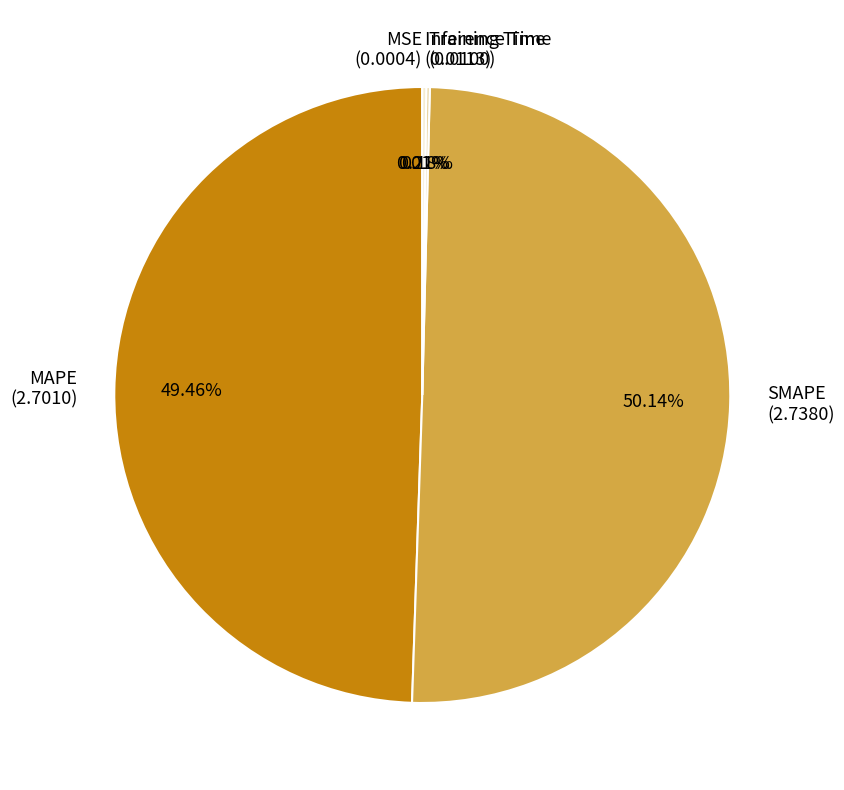

Which has a higher value, SMAPE or MAPE?

SMAPE